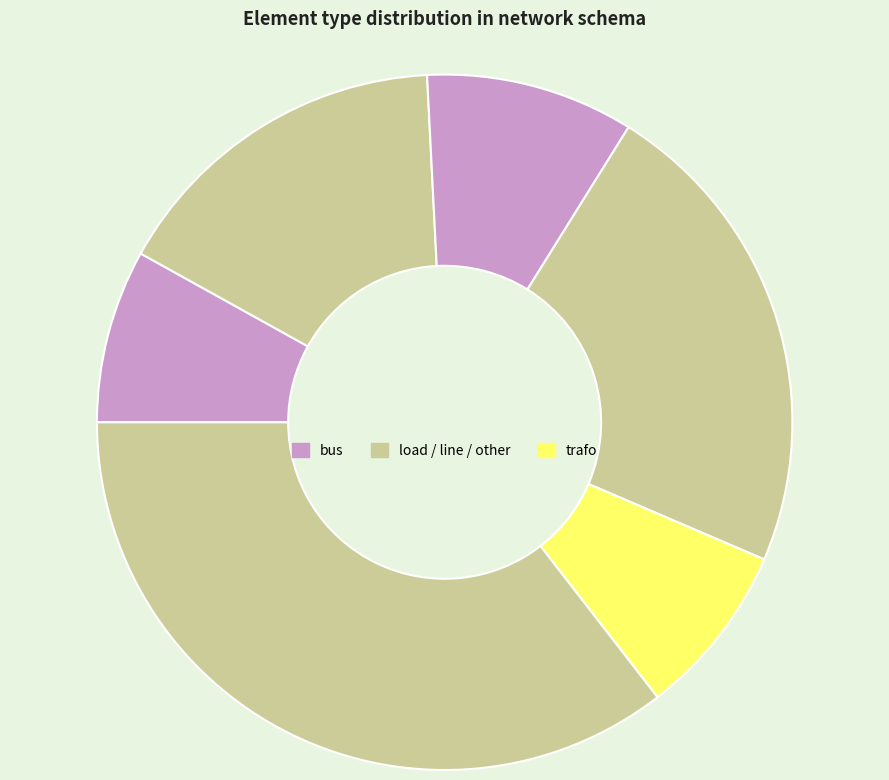

What is the smallest slice in the pie chart?

bus